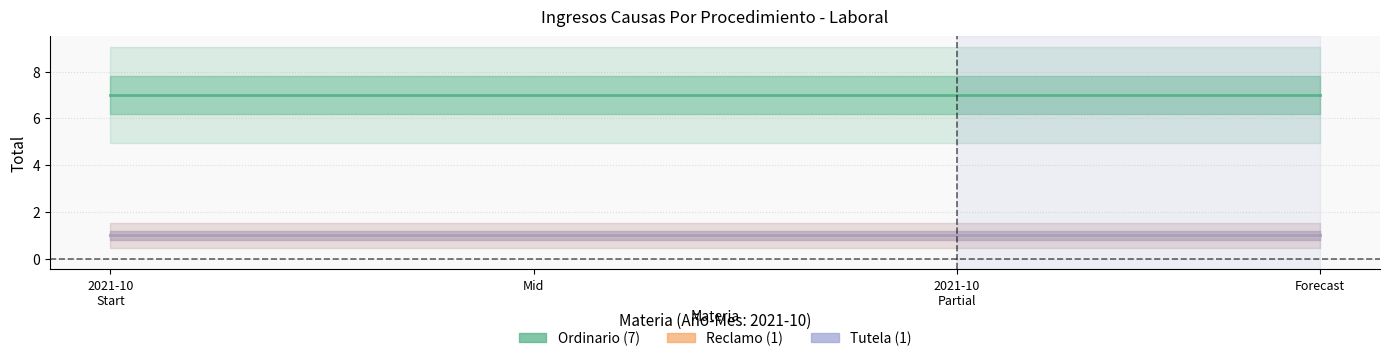

Which series has the largest total across all categories?

Ordinario